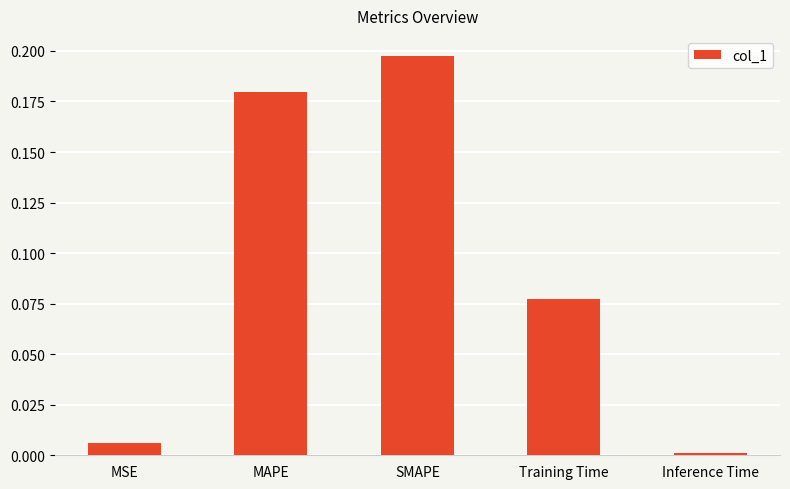

Rank the categories by value from highest to lowest.

SMAPE, MAPE, Training Time, MSE, Inference Time